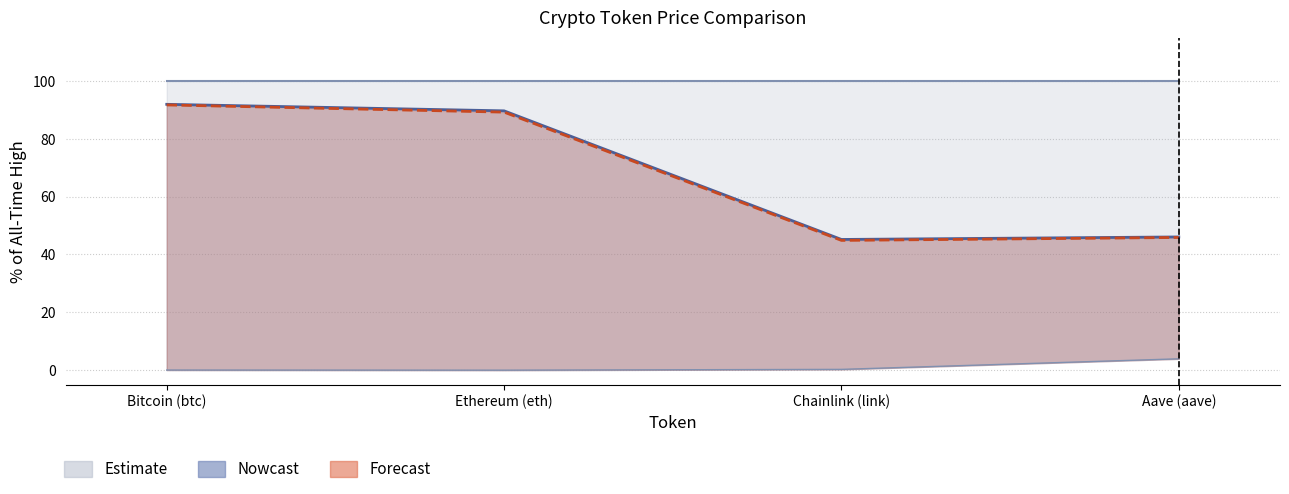

What position from the left is Ethereum (eth)?

2